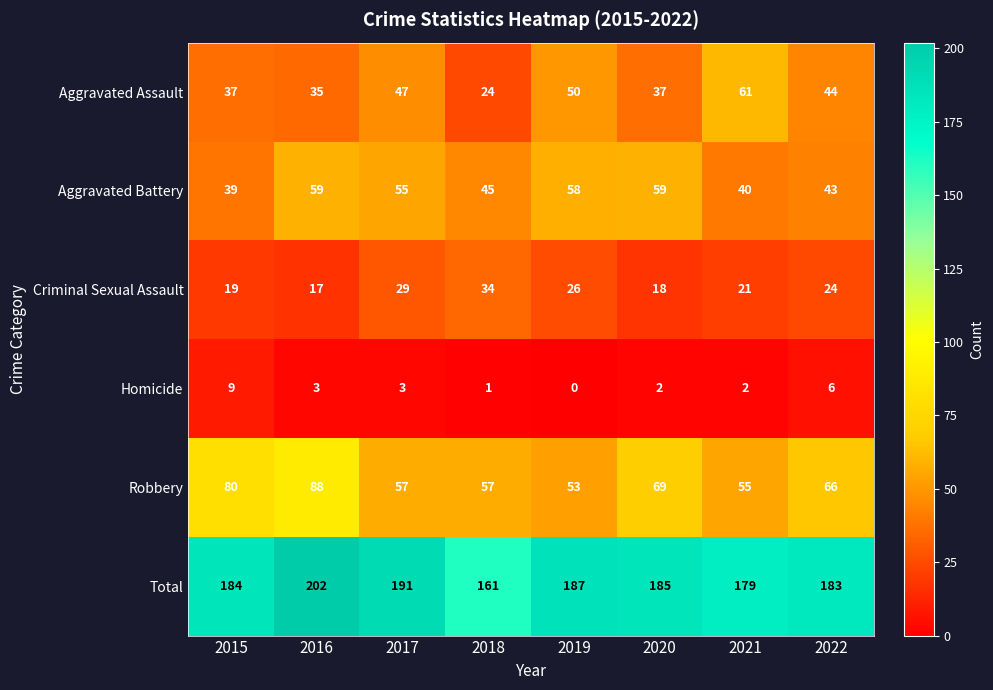

Which category has the lowest value in the Aggravated Assault series?

2018